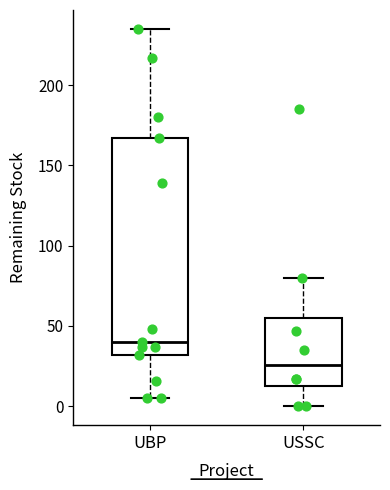

Which box is the tallest, from its lower edge to its upper edge?

UBP